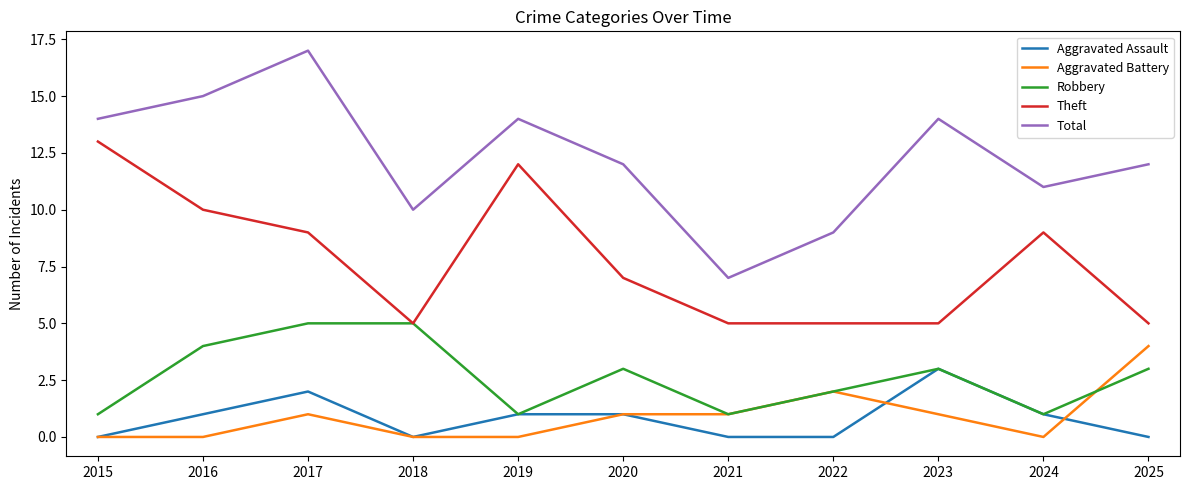

What is the total value across all series at 2021?

14